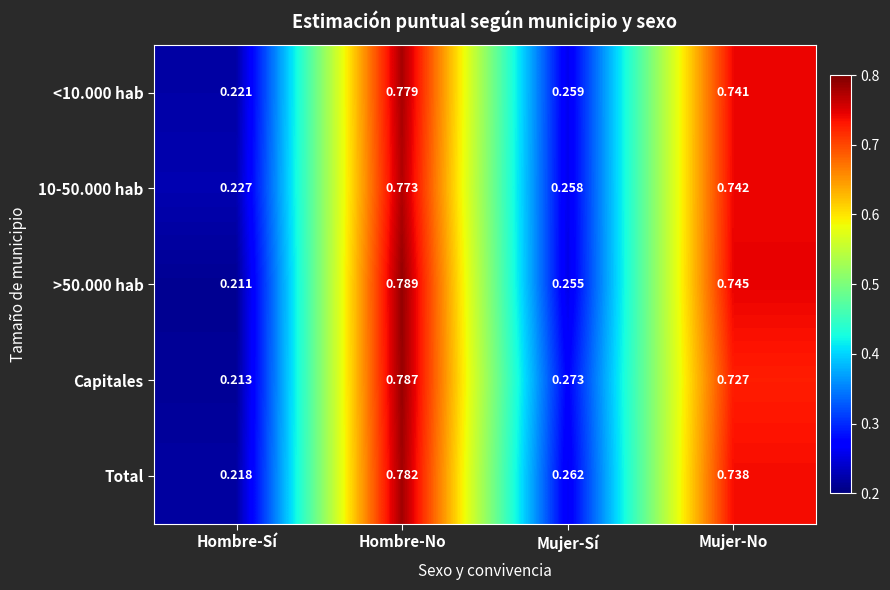

List the series in order of their peak value, highest first.

>50.000 hab, Capitales, Total, <10.000 hab, 10-50.000 hab